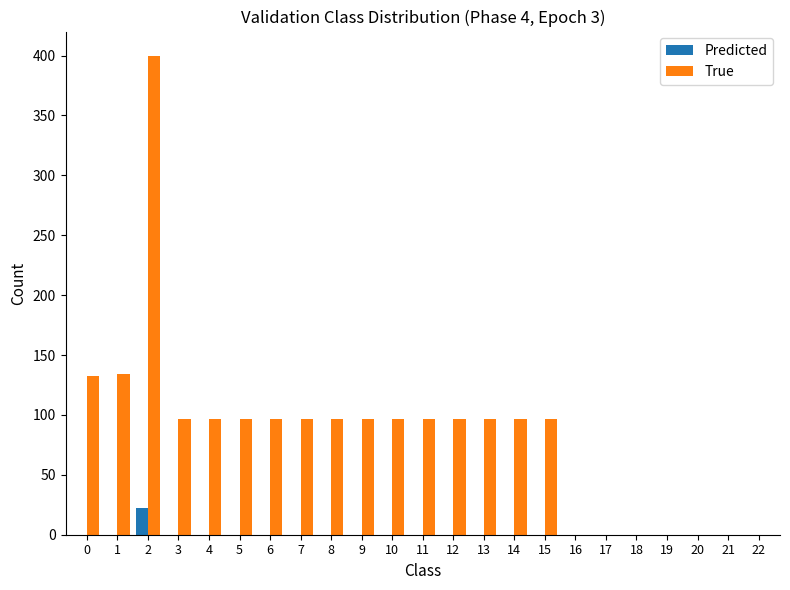

How many groups of bars are there?

23